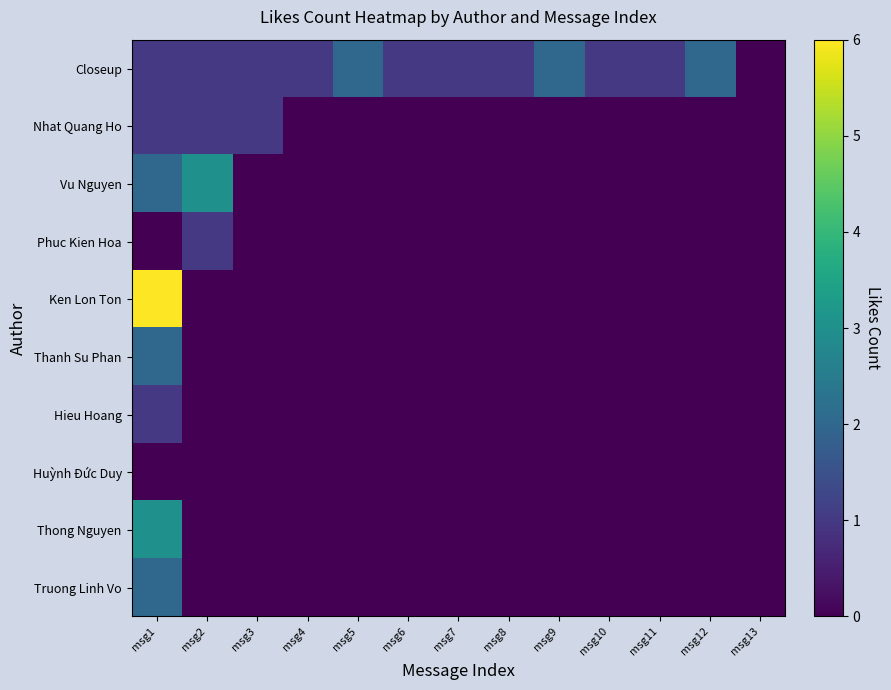

Which series has the largest range (max minus min)?

Ken Lon Ton